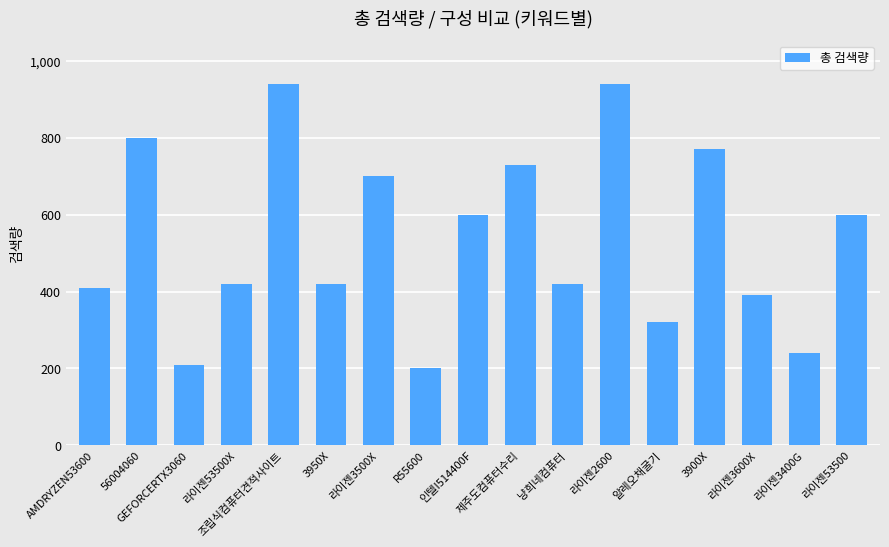

Between 인텔I514400F and 3900X, which is larger?

3900X